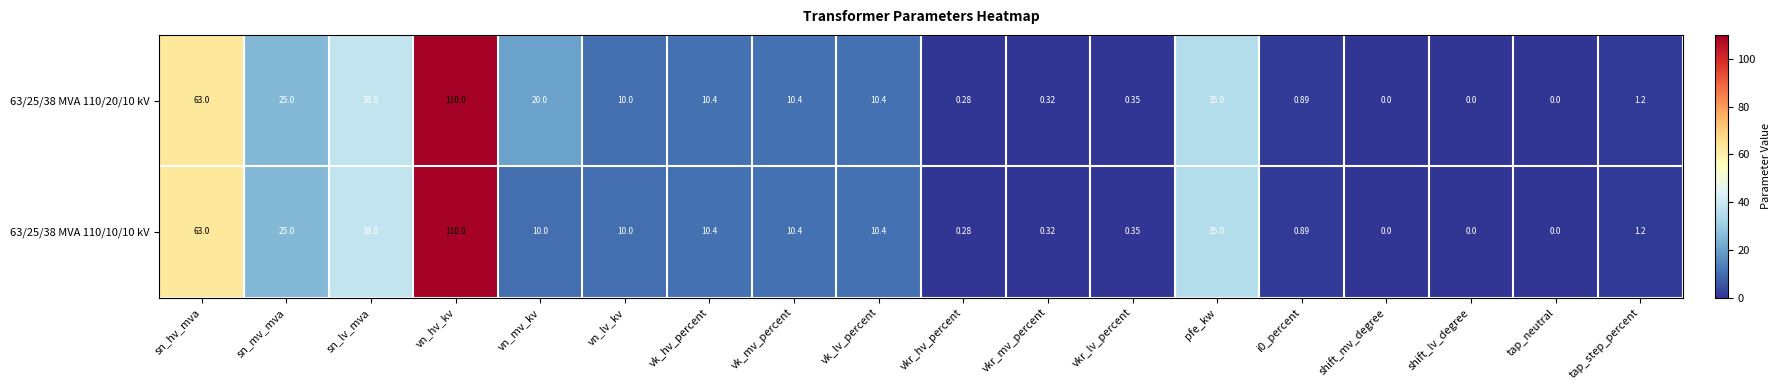

At which label does 63/25/38 MVA 110/20/10 kV reach its peak?

vn_hv_kv